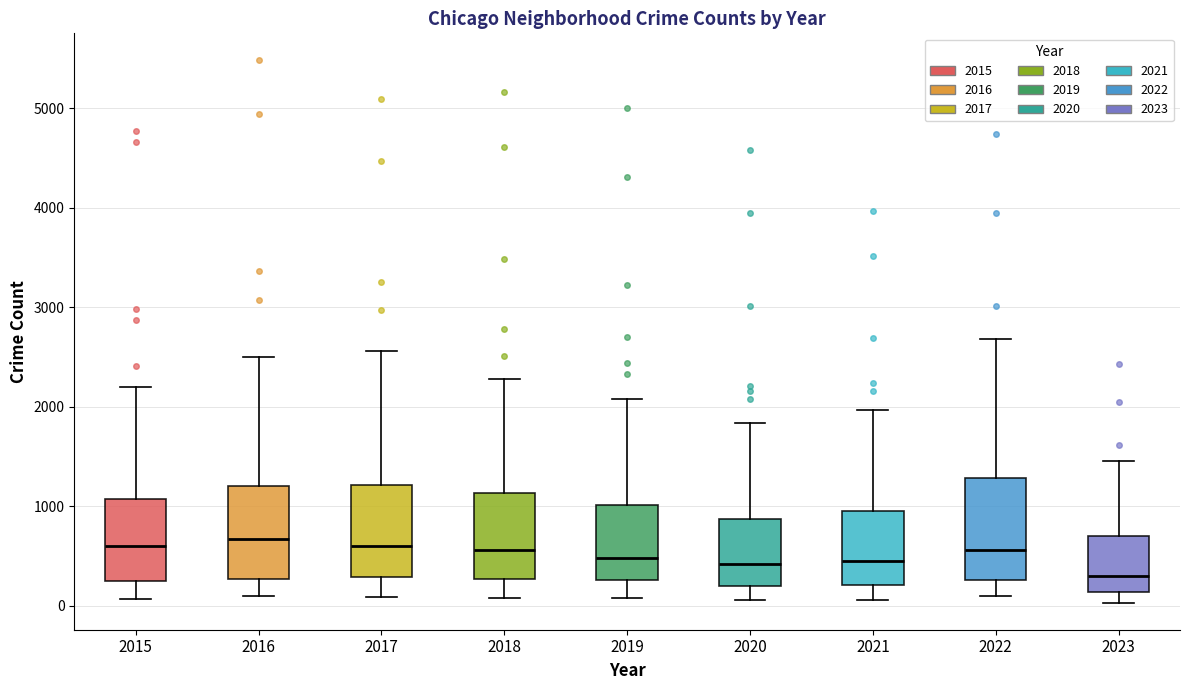

Reading left to right, transcribe this box plot: for each box, give where its median line is, the range the box spans, and where its two whiskers end, as read against the y-axis. The values are not printed on the chart, so give them approximately, as read against the axis.

2015: median 600, box 300 to 1100, whiskers 100 to 2200
2016: median 700, box 300 to 1200, whiskers 100 to 2500
2017: median 600, box 300 to 1200, whiskers 100 to 2600
2018: median 600, box 300 to 1100, whiskers 100 to 2300
2019: median 500, box 300 to 1000, whiskers 100 to 2100
2020: median 400, box 200 to 900, whiskers 100 to 1800
2021: median 500, box 200 to 900, whiskers 100 to 2000
2022: median 600, box 300 to 1300, whiskers 100 to 2700
2023: median 300, box 100 to 700, whiskers 0 to 1500